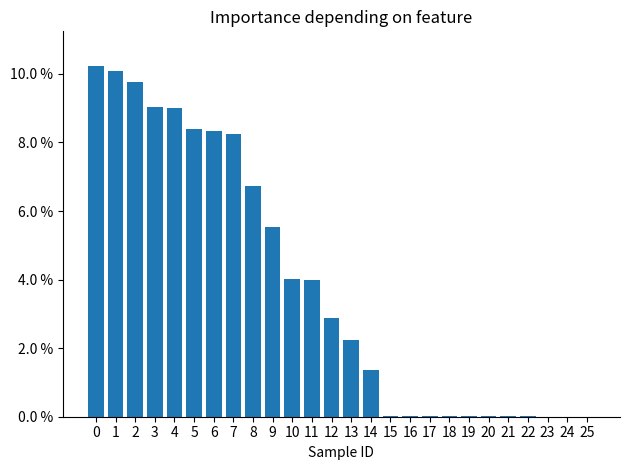

At which label is the value closest to 0?

25